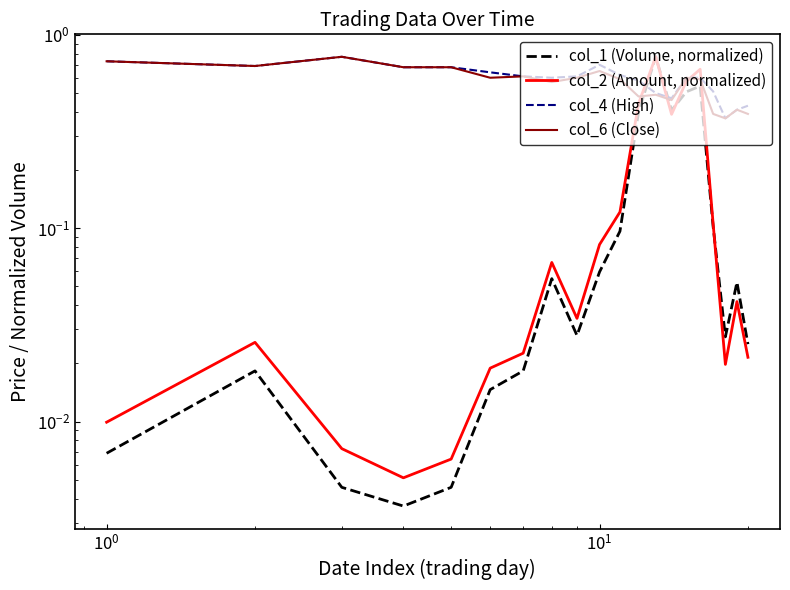

What is the spread (max minus min) of values at 9?

0.6